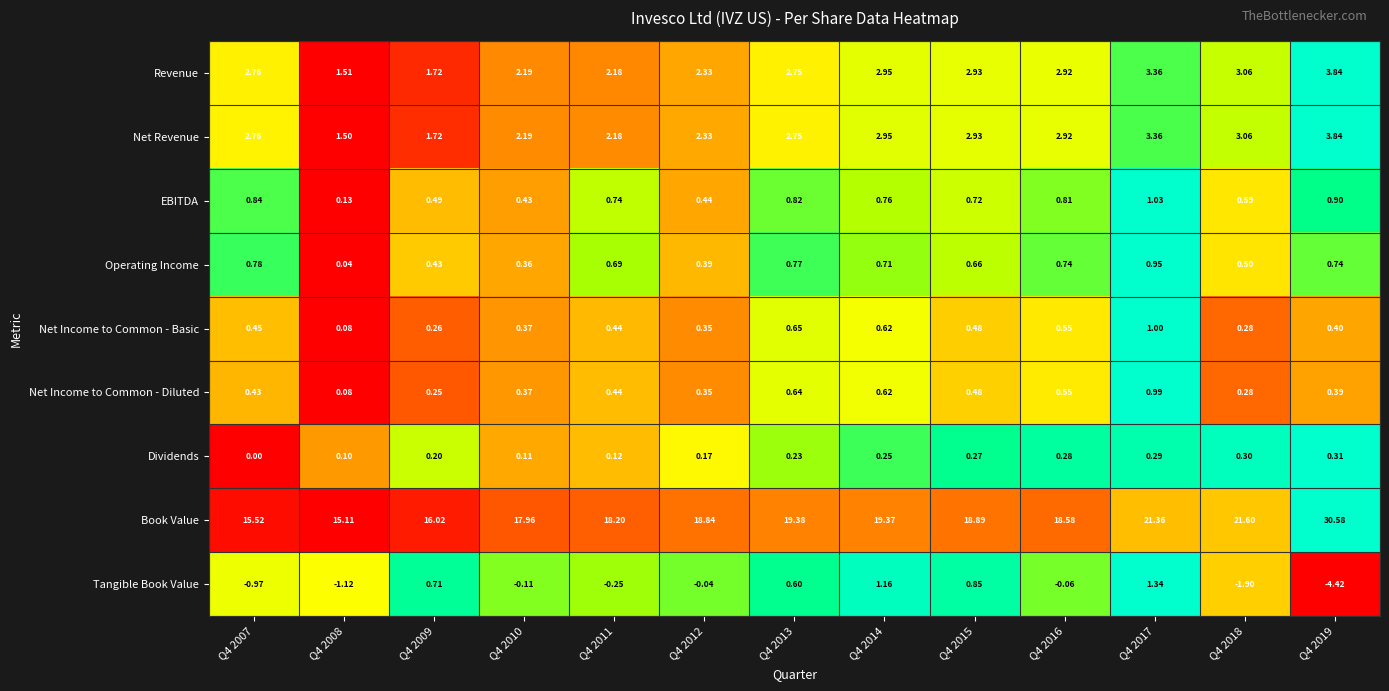

What is the total value across all series at Q4 2016?

27.3